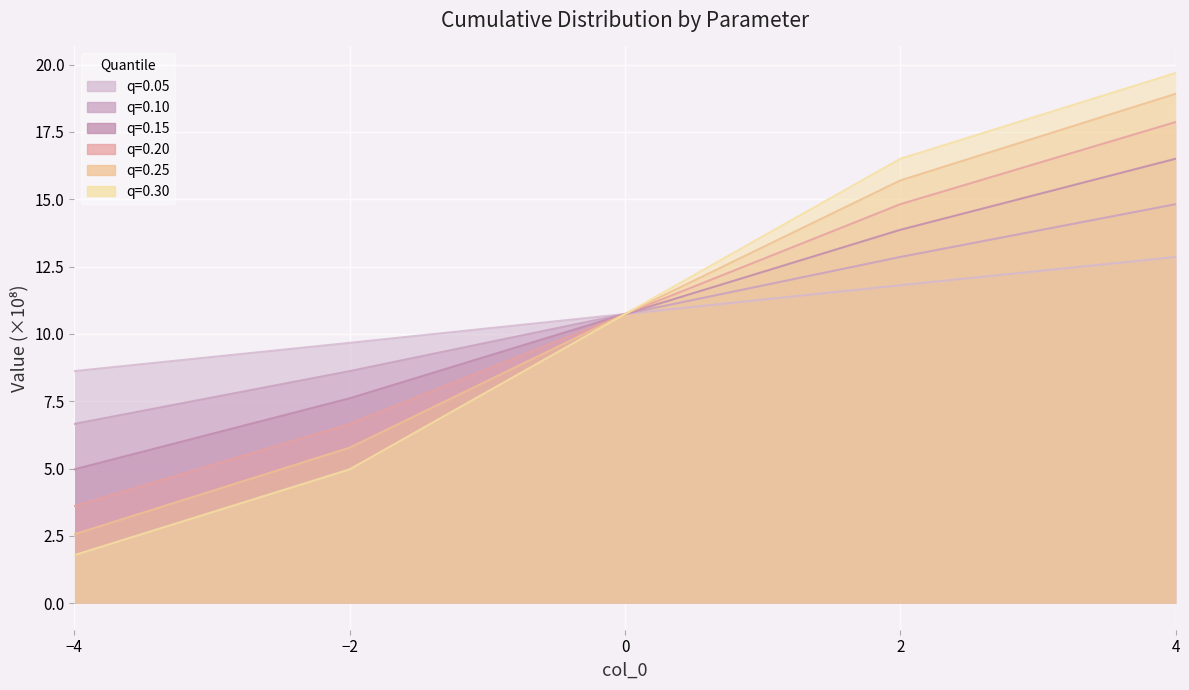

What is the maximum value for 0.30?

19.7